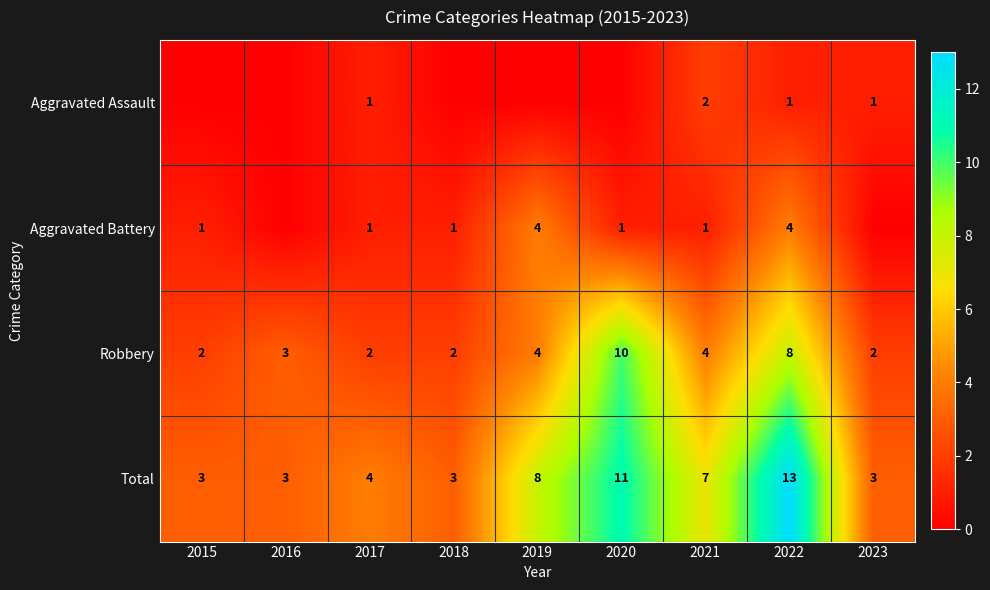

The Aggravated Assault series shows 4 at 2021. True or false?

False